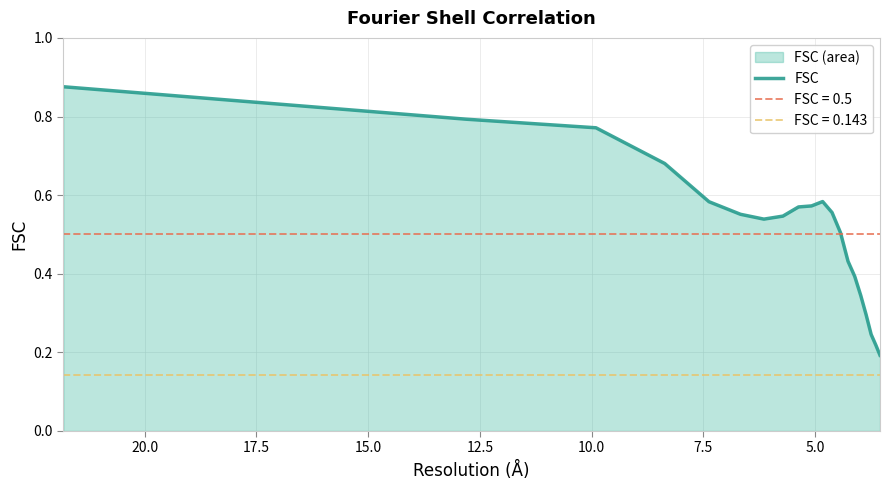

Count the values in the range 0 to 1.

20